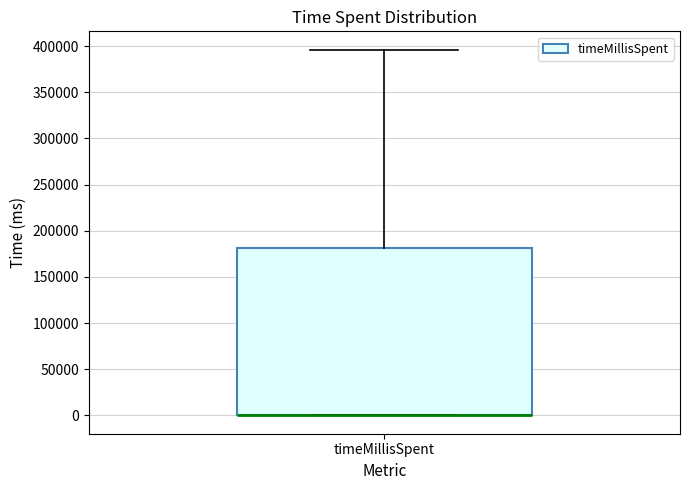

Transcribe this box plot: give where the median line is, the range the box spans, and where the two whiskers end, as read against the y-axis. The values are not printed on the chart, so give them approximately, as read against the axis.

median 0 (drawn on the box's lower edge), box 0 to 180000, whiskers 0 to 395000